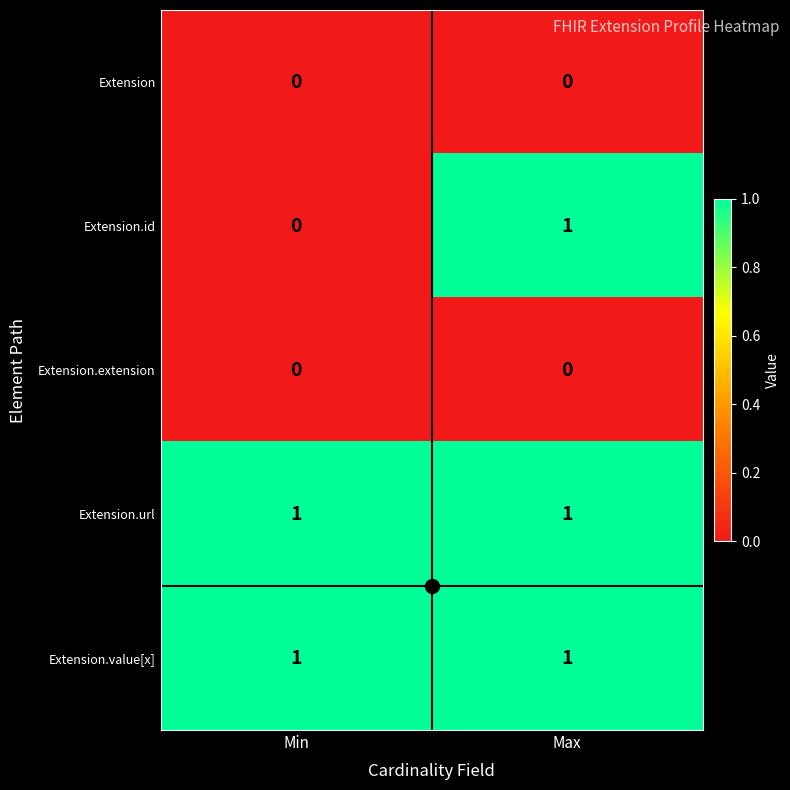

Which series has the widest spread of values?

Extension.id